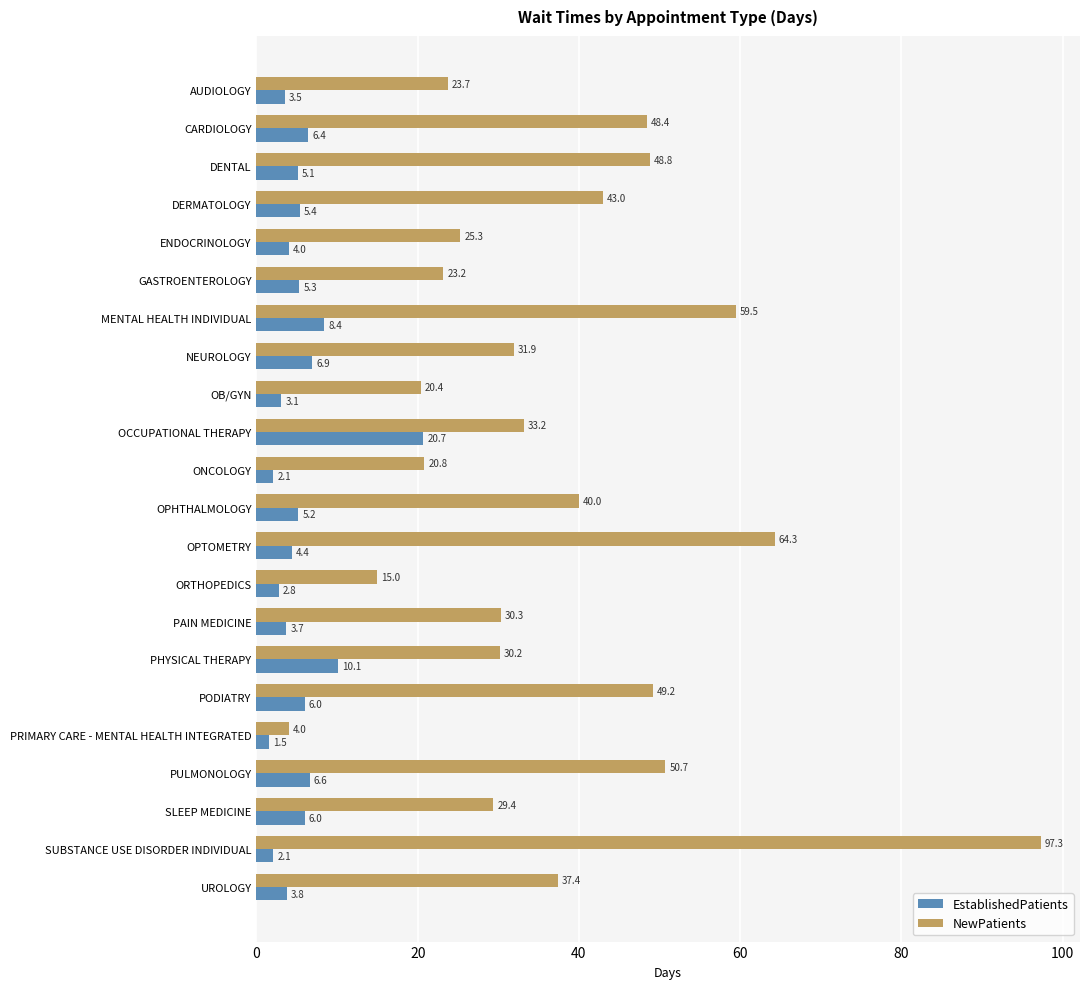

What is the total value across all series at ORTHOPEDICS?

17.8